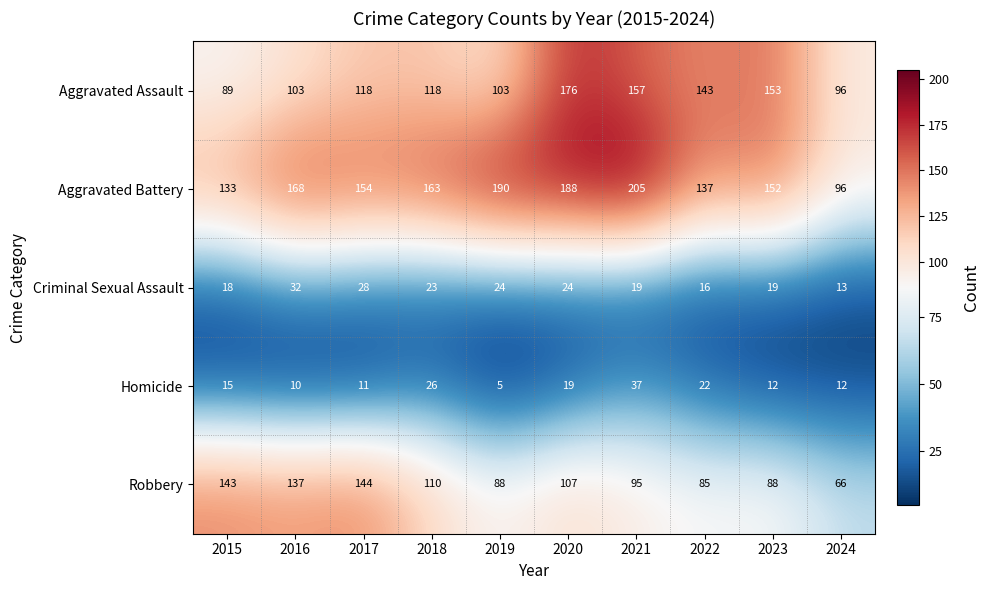

What is the greatest value displayed?

205